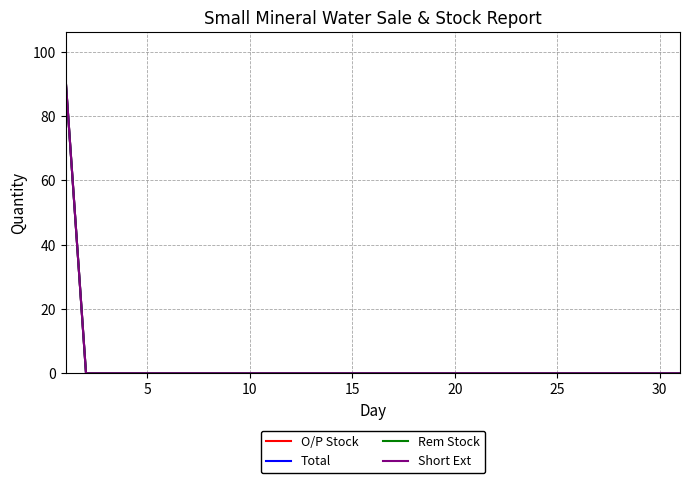

Reading left to right, extract all data points from this chart.

O/P Stock: 92	0	0	0	0	0	0	0	0	0	0	0	0	0	0	0	0	0	0	0	0	0	0	0	0	0	0	0	0	0	0
Total: 92	0	0	0	0	0	0	0	0	0	0	0	0	0	0	0	0	0	0	0	0	0	0	0	0	0	0	0	0	0	0
Rem Stock: 92	0	0	0	0	0	0	0	0	0	0	0	0	0	0	0	0	0	0	0	0	0	0	0	0	0	0	0	0	0	0
Short Ext: 92	0	0	0	0	0	0	0	0	0	0	0	0	0	0	0	0	0	0	0	0	0	0	0	0	0	0	0	0	0	0